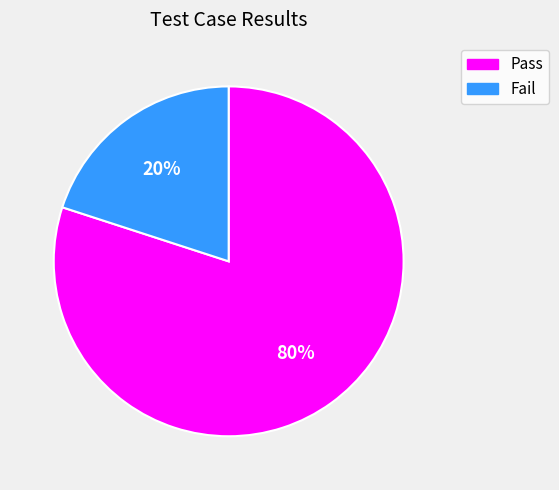

Which has a higher value, Pass or Fail?

Pass